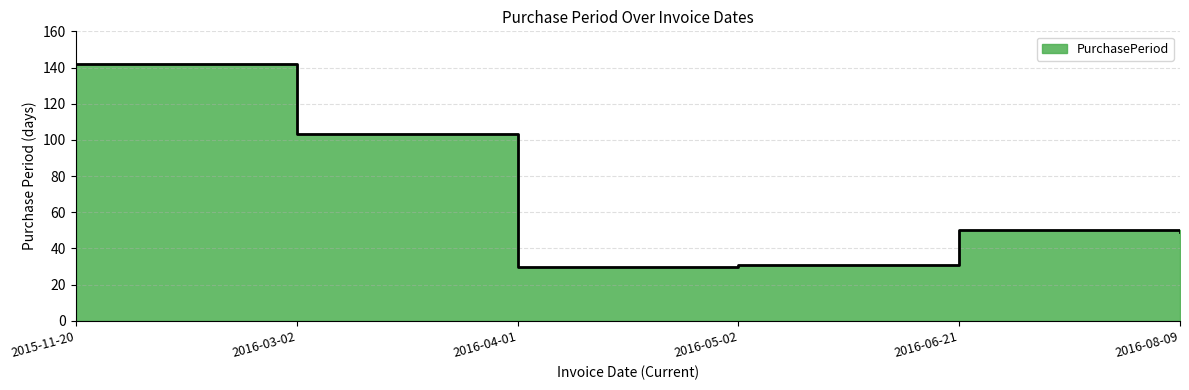

Rank the categories by value from lowest to highest.

2016-04-01, 2016-05-02, 2016-08-09, 2016-06-21, 2016-03-02, 2015-11-20